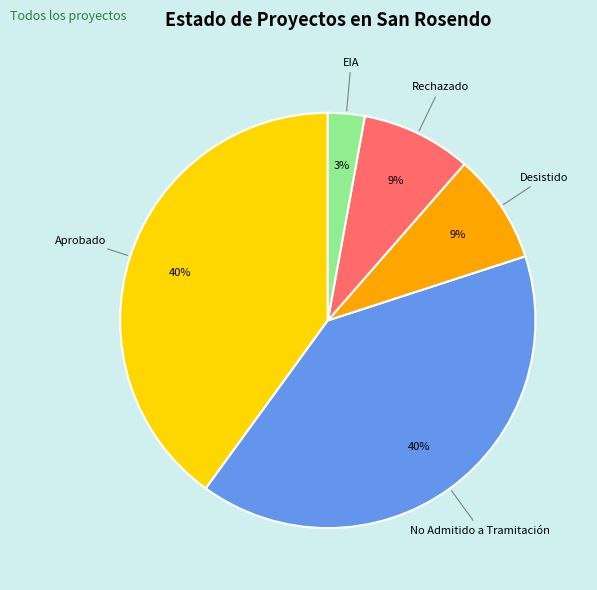

True or false: Aprobado accounts for 27% of the total.

False